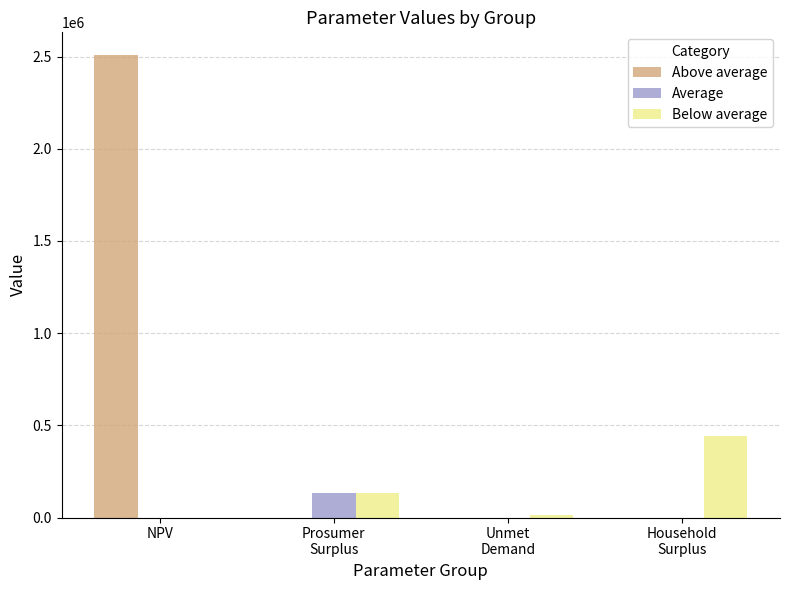

Are the bars horizontal?

No